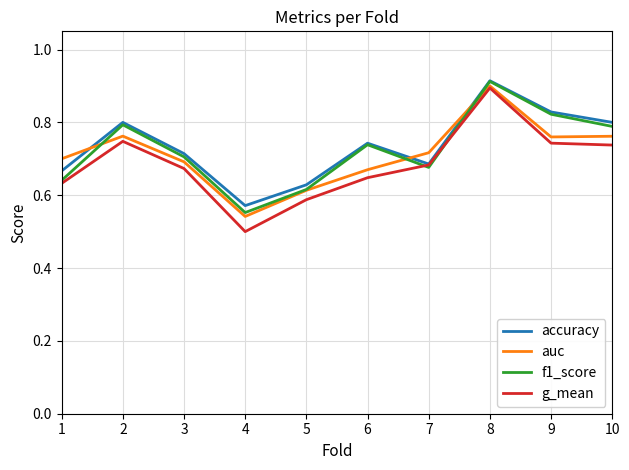

What is the difference between the maximum and minimum values in the auc series?

0.4